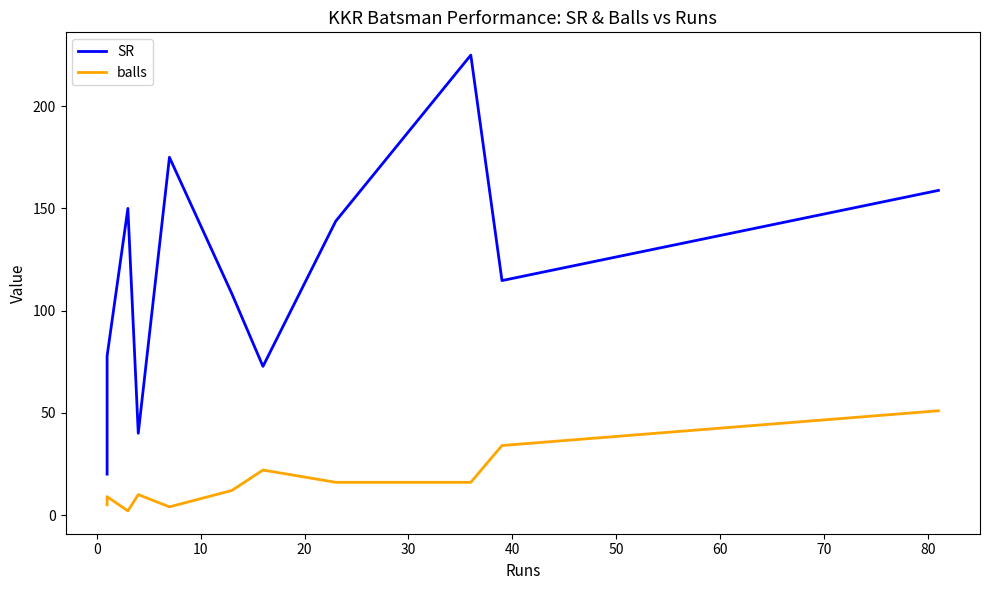

How many interior local peaks does the SR series have?

3